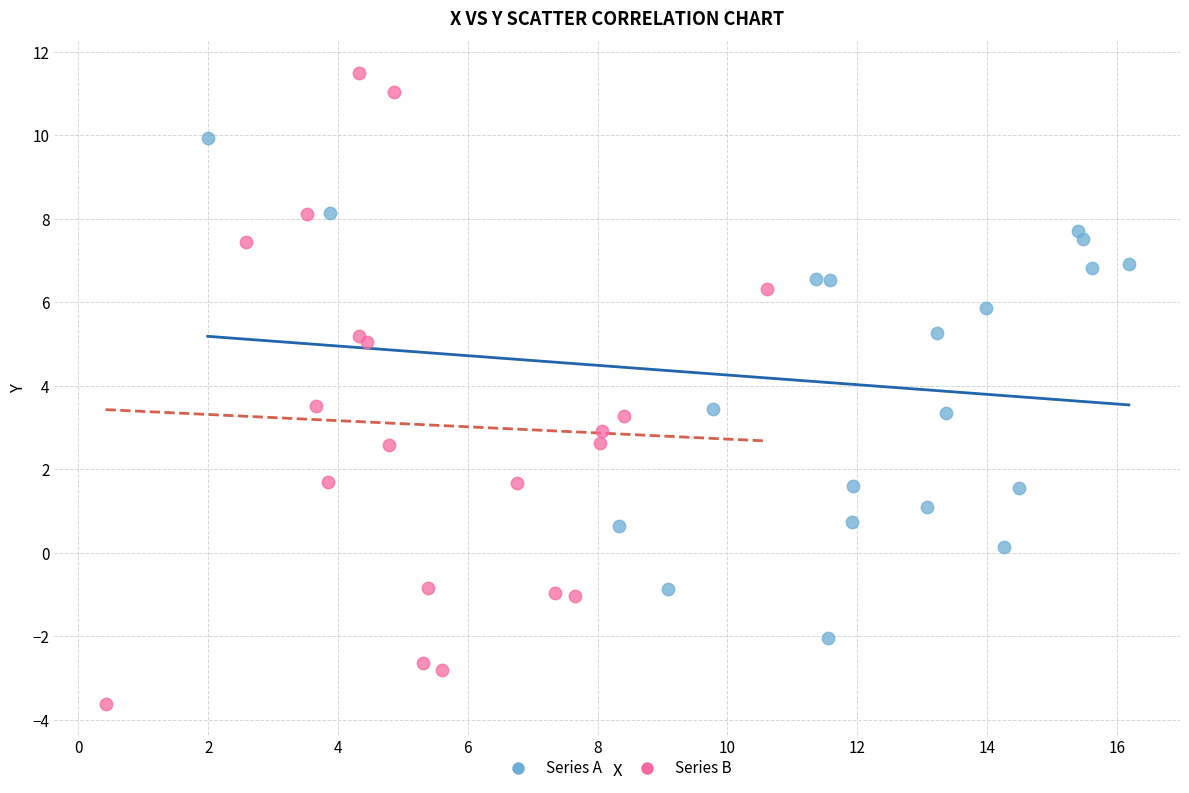

Which series contains the highest Y value?

Series B